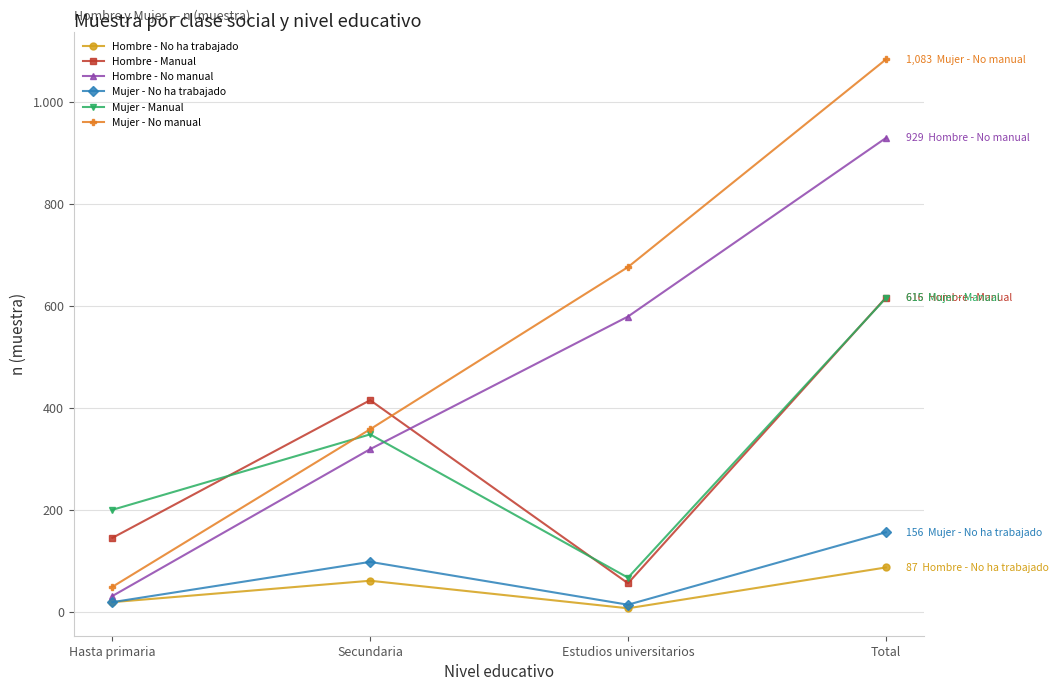

What is the spread (max minus min) of values at Estudios universitarios?

669